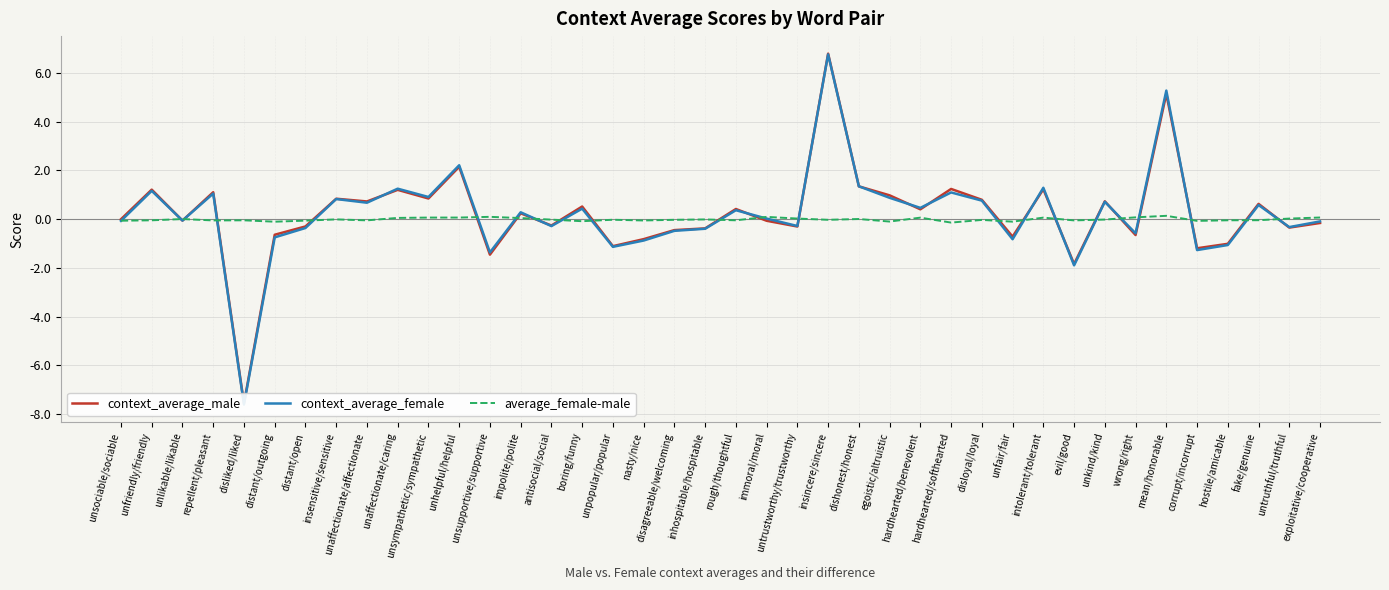

Reading left to right, transcribe all the data shown in this chart.

context_average_male: unsociable/sociable=-0.0	unfriendly/friendly=1.2	unlikable/likable=-0.1	repellent/pleasant=1.1	disliked/liked=-7.6	distant/outgoing=-0.6	distant/open=-0.3	insensitive/sensitive=0.8	unaffectionate/affectionate=0.7	unaffectionate/caring=1.2	unsympathetic/sympathetic=0.8	unhelpful/helpful=2.1	unsupportive/supportive=-1.5	impolite/polite=0.2	antisocial/social=-0.3	boring/funny=0.5	unpopular/popular=-1.1	nasty/nice=-0.8	disagreeable/welcoming=-0.5	inhospitable/hospitable=-0.4	rough/thoughtful=0.4	immoral/moral=-0.1	untrustworthy/trustworthy=-0.3	insincere/sincere=6.8	dishonest/honest=1.3	egoistic/altruistic=1.0	hardhearted/benevolent=0.4	hardhearted/softhearted=1.2	disloyal/loyal=0.8	unfair/fair=-0.7	intolerant/tolerant=1.2	evil/good=-1.8	unkind/kind=0.7	wrong/right=-0.7	mean/honorable=5.1	corrupt/incorrupt=-1.2	hostile/amicable=-1.0	fake/genuine=0.6	untruthful/truthful=-0.3	exploitative/cooperative=-0.2
context_average_female: unsociable/sociable=-0.1	unfriendly/friendly=1.2	unlikable/likable=-0.1	repellent/pleasant=1.0	disliked/liked=-7.6	distant/outgoing=-0.8	distant/open=-0.4	insensitive/sensitive=0.8	unaffectionate/affectionate=0.7	unaffectionate/caring=1.2	unsympathetic/sympathetic=0.9	unhelpful/helpful=2.2	unsupportive/supportive=-1.4	impolite/polite=0.3	antisocial/social=-0.3	boring/funny=0.4	unpopular/popular=-1.1	nasty/nice=-0.9	disagreeable/welcoming=-0.5	inhospitable/hospitable=-0.4	rough/thoughtful=0.4	immoral/moral=0.0	untrustworthy/trustworthy=-0.3	insincere/sincere=6.8	dishonest/honest=1.3	egoistic/altruistic=0.9	hardhearted/benevolent=0.5	hardhearted/softhearted=1.1	disloyal/loyal=0.8	unfair/fair=-0.8	intolerant/tolerant=1.3	evil/good=-1.9	unkind/kind=0.7	wrong/right=-0.6	mean/honorable=5.3	corrupt/incorrupt=-1.3	hostile/amicable=-1.1	fake/genuine=0.6	untruthful/truthful=-0.3	exploitative/cooperative=-0.1
average_female-male: unsociable/sociable=-0.1	unfriendly/friendly=-0.1	unlikable/likable=0.0	repellent/pleasant=-0.1	disliked/liked=-0.1	distant/outgoing=-0.1	distant/open=-0.1	insensitive/sensitive=-0.0	unaffectionate/affectionate=-0.1	unaffectionate/caring=0.0	unsympathetic/sympathetic=0.1	unhelpful/helpful=0.1	unsupportive/supportive=0.1	impolite/polite=0.0	antisocial/social=-0.0	boring/funny=-0.1	unpopular/popular=-0.0	nasty/nice=-0.1	disagreeable/welcoming=-0.0	inhospitable/hospitable=-0.0	rough/thoughtful=-0.0	immoral/moral=0.1	untrustworthy/trustworthy=0.0	insincere/sincere=-0.0	dishonest/honest=0.0	egoistic/altruistic=-0.1	hardhearted/benevolent=0.1	hardhearted/softhearted=-0.1	disloyal/loyal=-0.0	unfair/fair=-0.1	intolerant/tolerant=0.1	evil/good=-0.1	unkind/kind=-0.0	wrong/right=0.1	mean/honorable=0.1	corrupt/incorrupt=-0.1	hostile/amicable=-0.0	fake/genuine=-0.0	untruthful/truthful=0.0	exploitative/cooperative=0.1